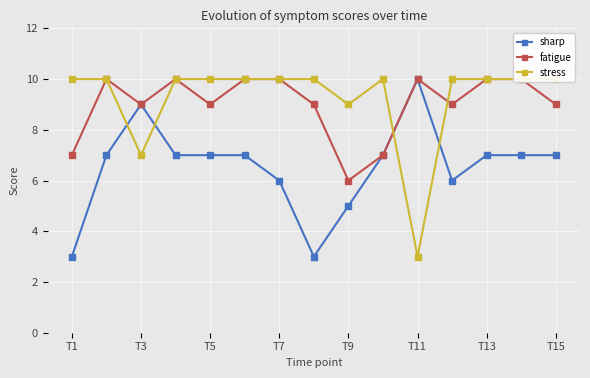

After their last crossing, which series has the higher values: stress or sharp?

stress